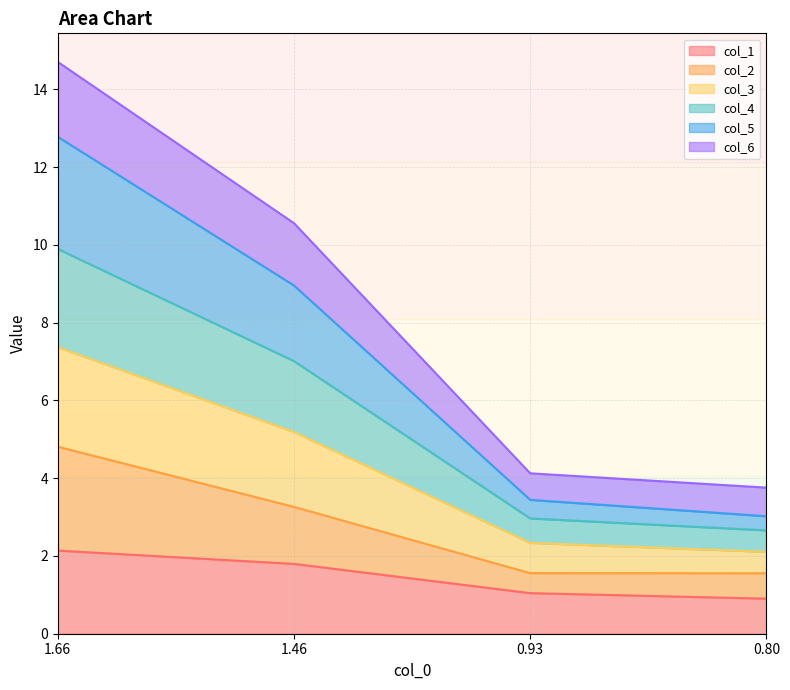

True or false: col_2 and col_5 intersect in this chart.

False